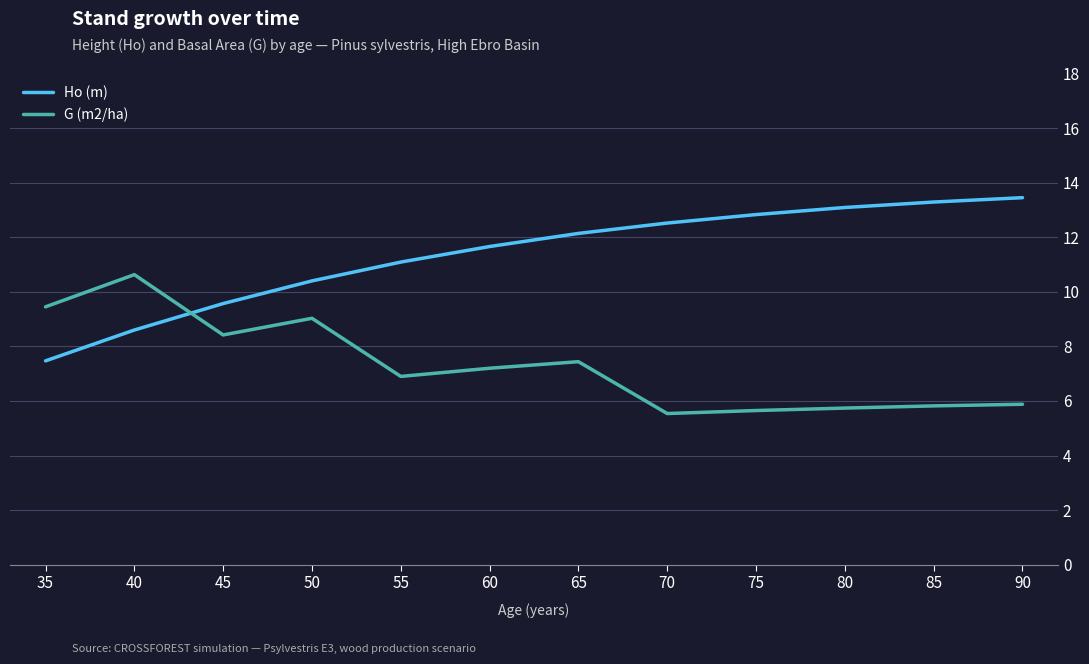

Read the G (m2/ha) value at 45.

8.4